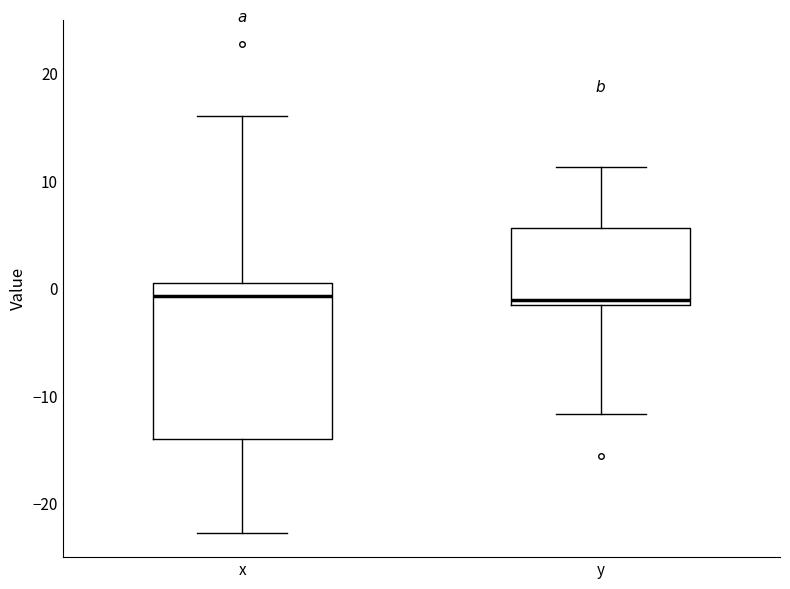

Reading left to right, transcribe this box plot: for each box, give where its median line is, the range the box spans, and where its two whiskers end, as read against the y-axis. The values are not printed on the chart, so give them approximately, as read against the axis.

x: median -1, box -14 to 1, whiskers -23 to 16
y: median -1 (just above the box's lower edge), box -1 to 6, whiskers -12 to 11